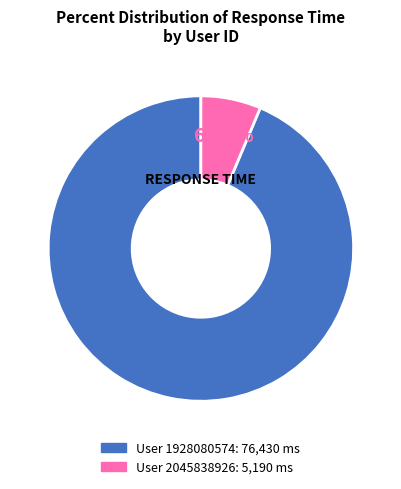

How many slices are in this pie chart?

2